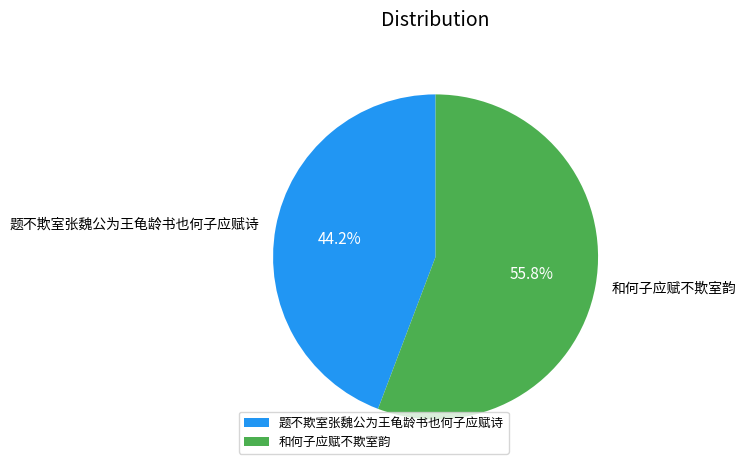

What is the smallest slice in the pie chart?

题不欺室张魏公为王龟龄书也何子应赋诗